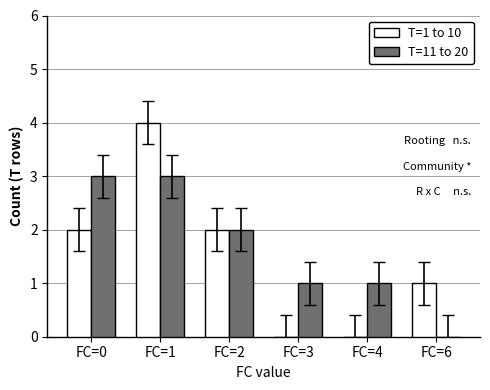

At which label does T=11 to 20 first exceed 2?

FC=0